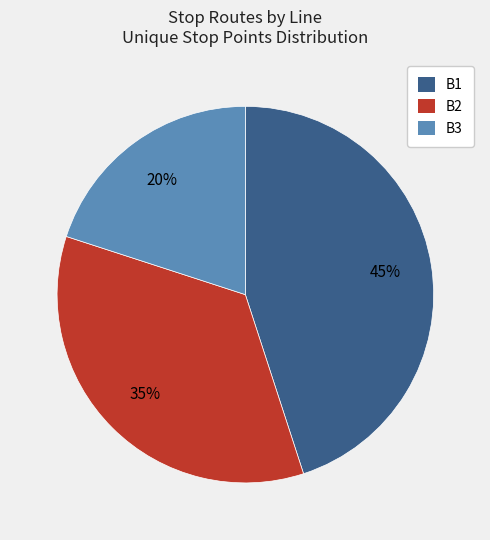

Do B2 and B3 together represent more than half of the pie?

Yes